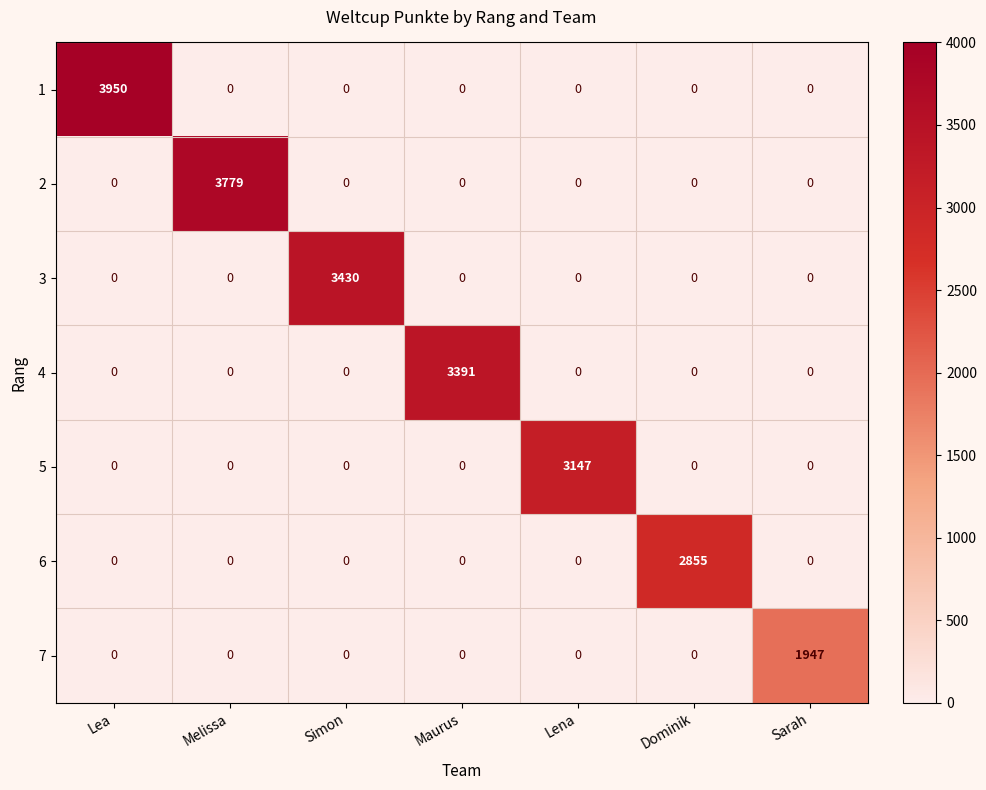

How many positive values does the 7 series have?

1